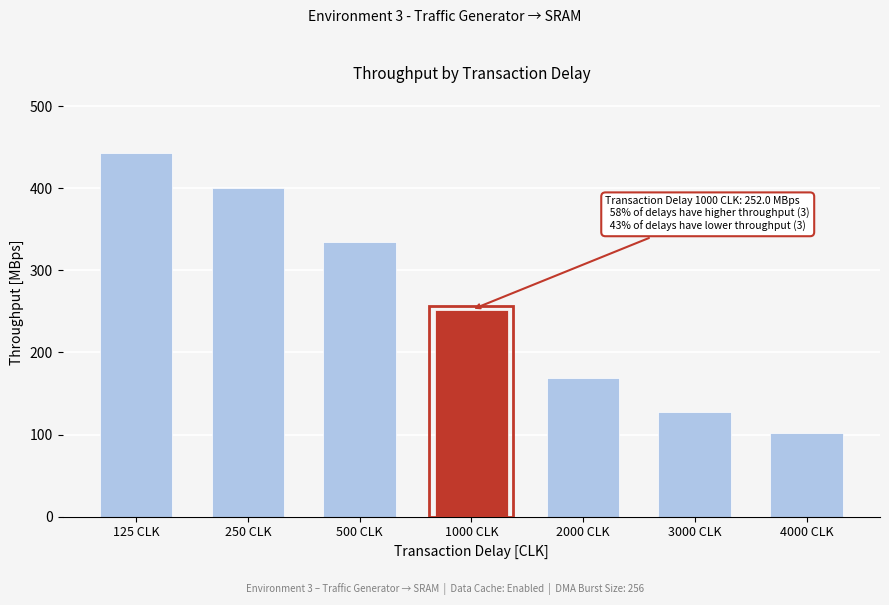

Reading right to left, extract all data points from this chart.

4000 CLK=101.6	3000 CLK=126.9	2000 CLK=168.8	1000 CLK=252.0	500 CLK=334.5	250 CLK=400.0	125 CLK=443.3